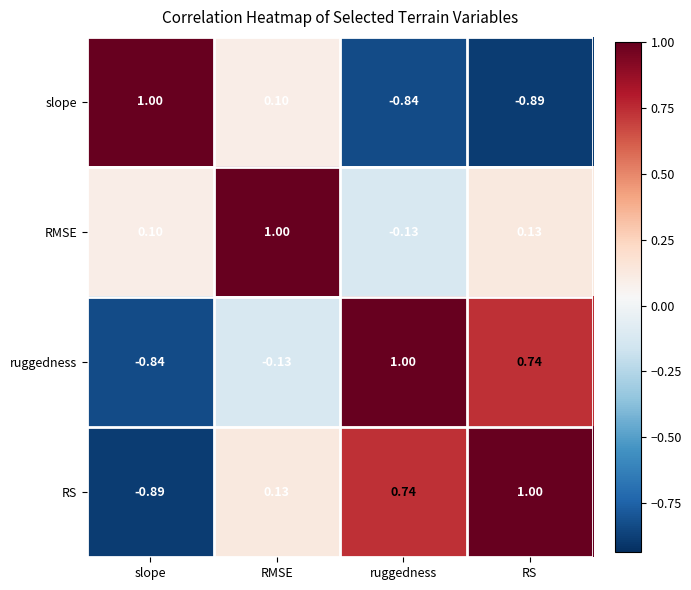

Which series has the largest total across all categories?

RMSE